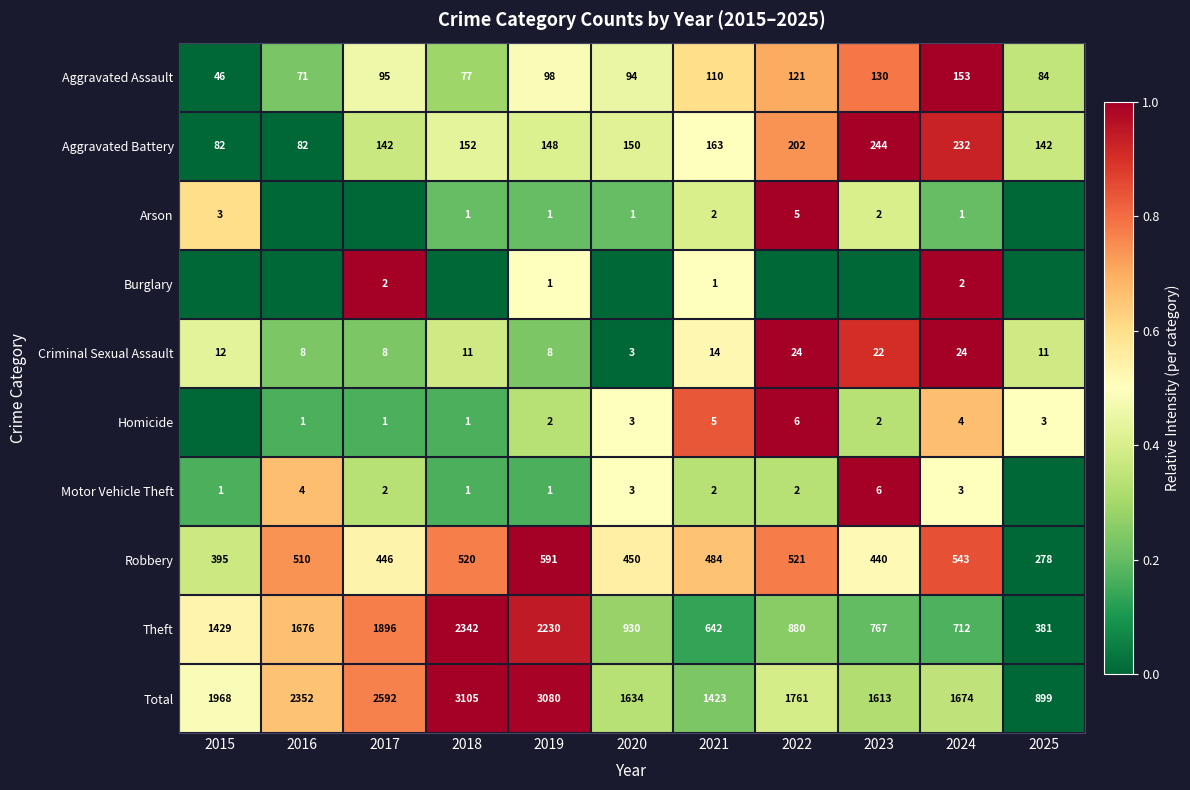

Where is Criminal Sexual Assault nearest to the value 13?

2015